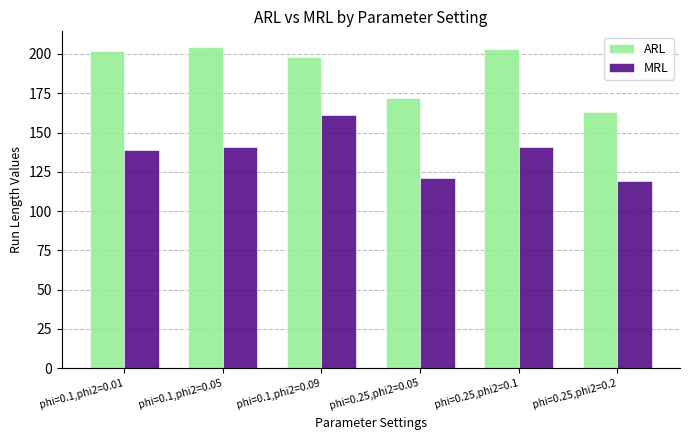

What is the label of the 5th bar from the left?

phi=0.25,phi2=0.1